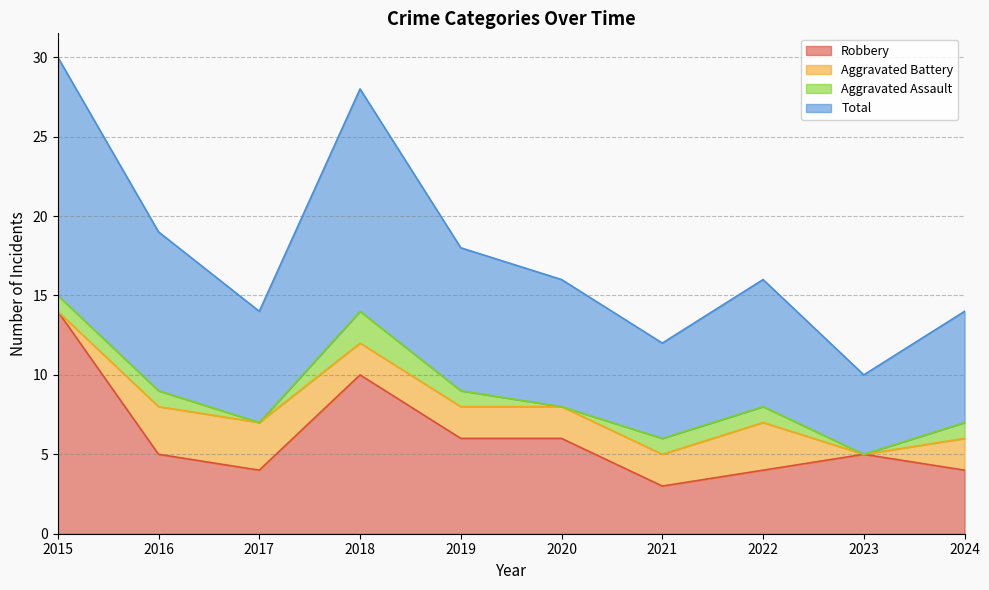

Does the chart have visible grid lines?

Yes